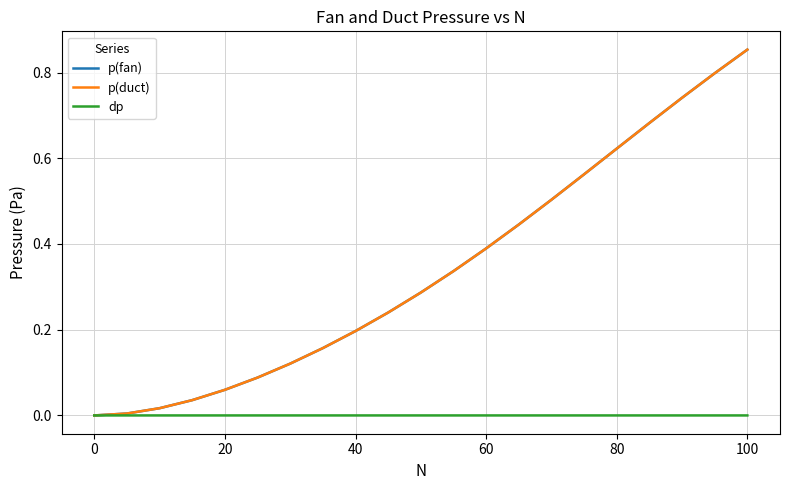

Which series has the largest total across all categories?

p(duct)